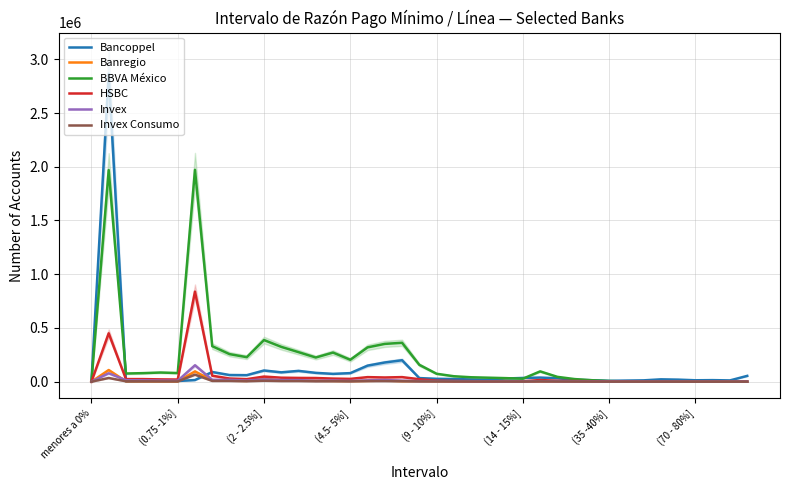

List the series in order of their peak value, highest first.

Bancoppel, BBVA México, HSBC, Invex, Banregio, Invex Consumo